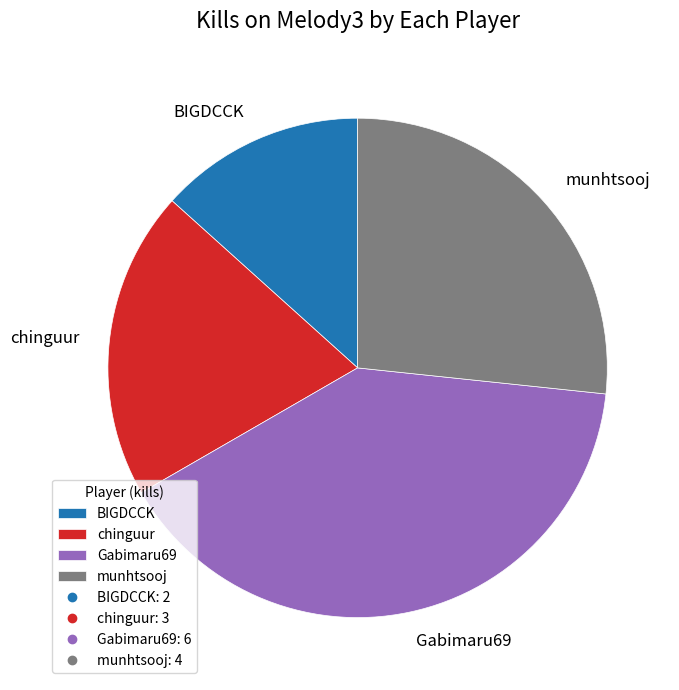

Does chinguur account for over 50% of the chart?

No